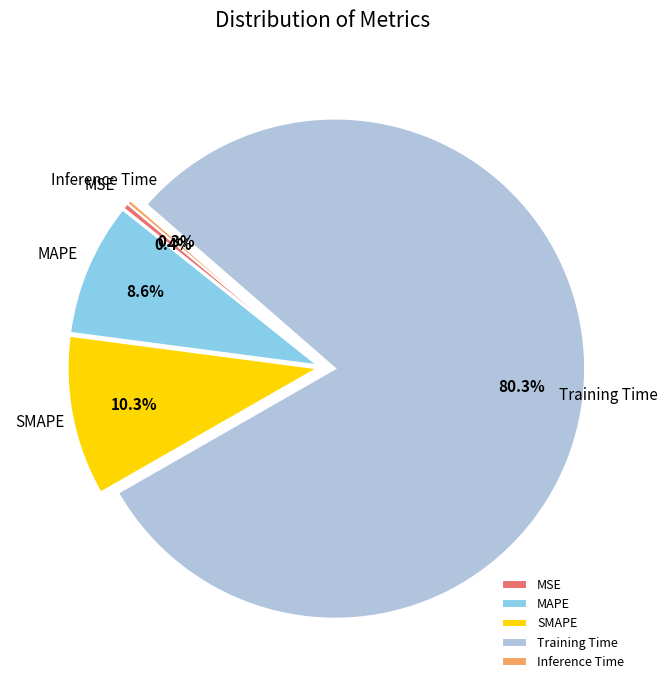

To the nearest percent, what is the difference between the largest and smallest slice percentages?

80%